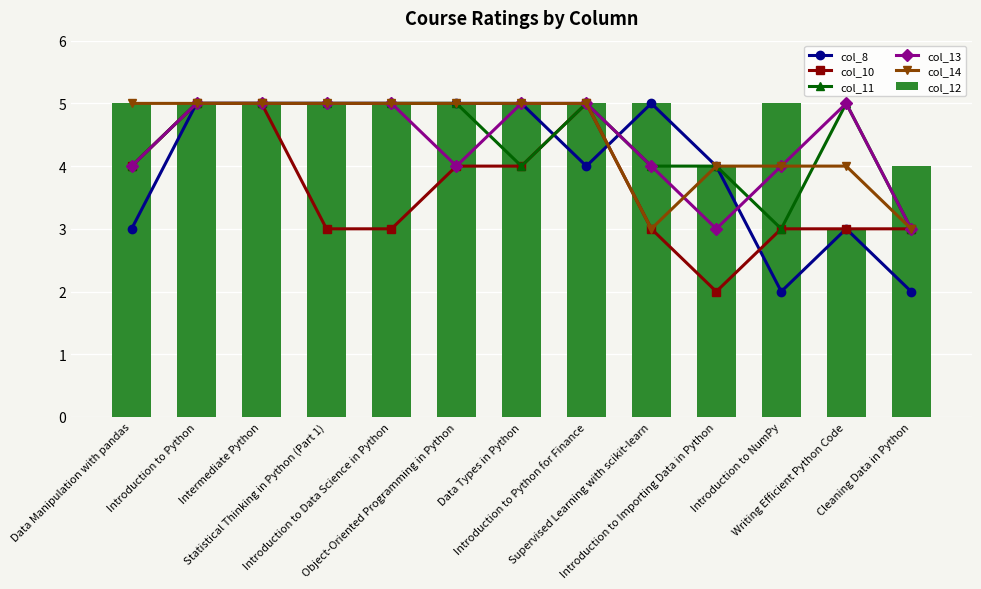

What is the difference between the col_10 values at Introduction to Importing Data in Python and Statistical Thinking in Python (Part 1)?

1